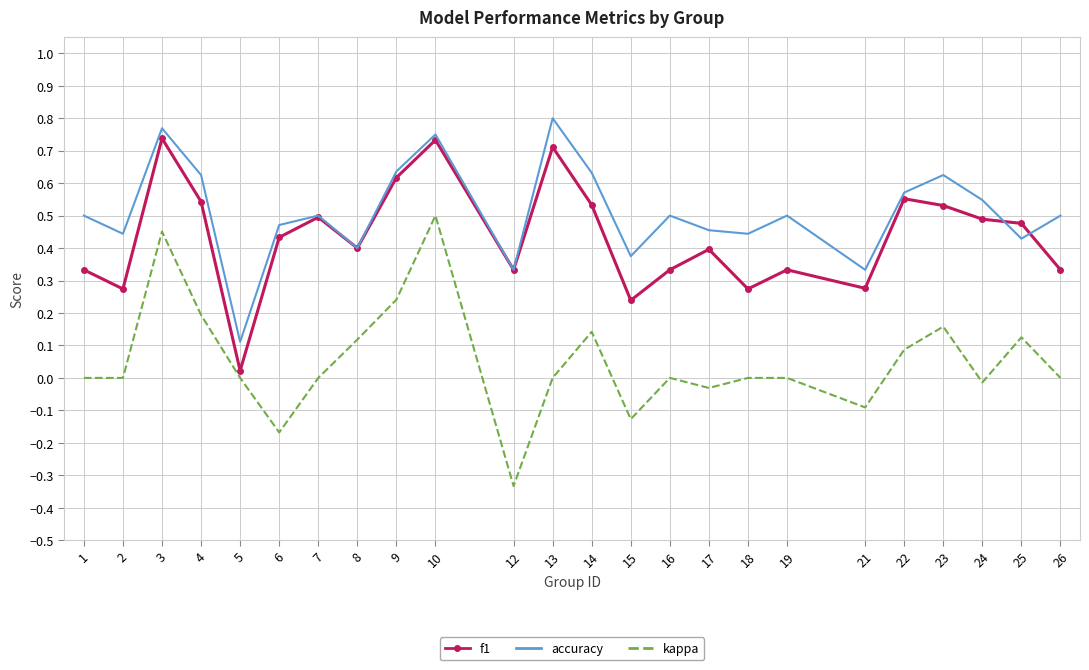

Which series has the widest spread of values?

kappa